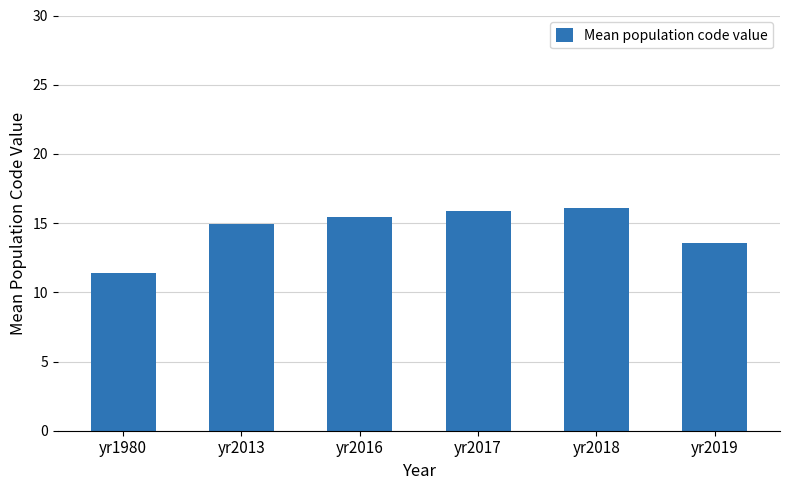

Is it true that the value at yr2013 is 7.9?

False